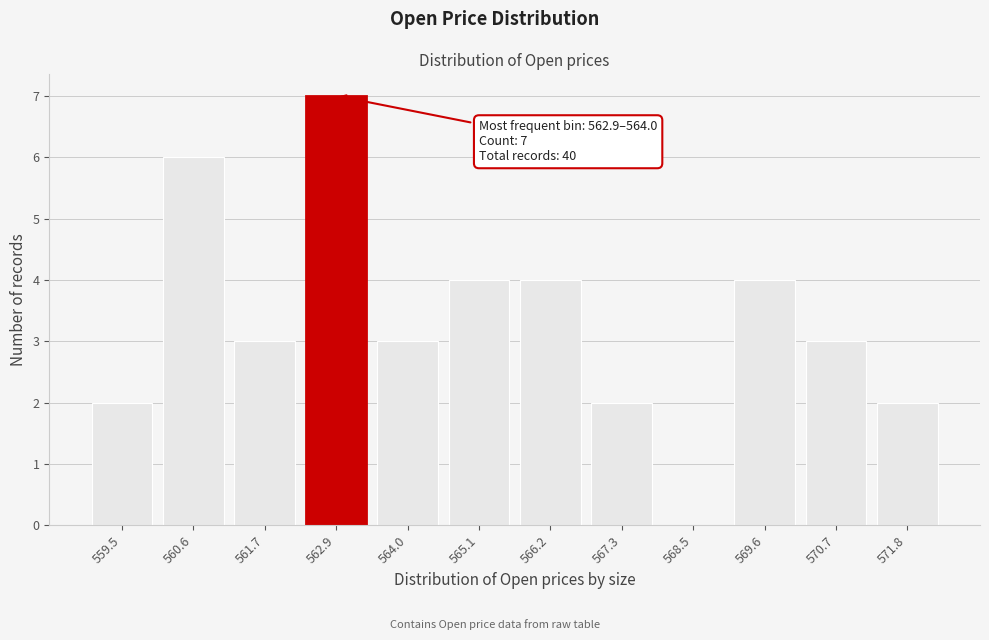

Reading left to right, list all the values displayed in this chart.

559.5=2	560.6=6	561.7=3	562.9=7	564.0=3	565.1=4	566.2=4	567.3=2	568.5=0	569.6=4	570.7=3	571.8=2